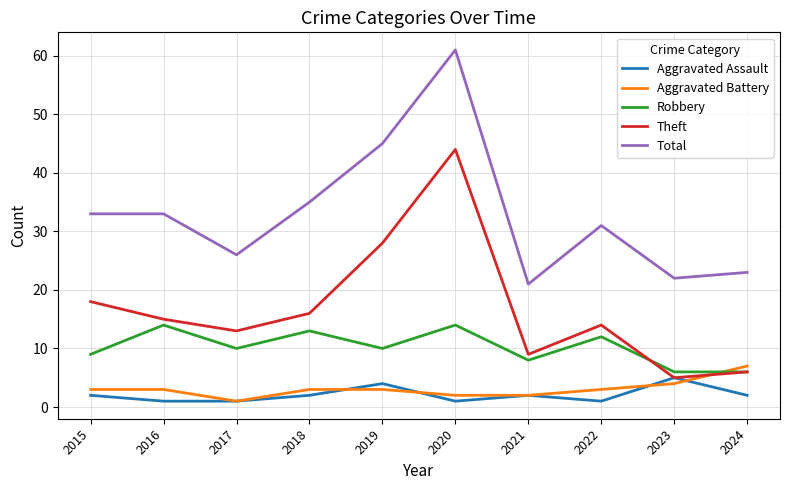

Between 2018 and 2024, which series saw the biggest shift?

Total